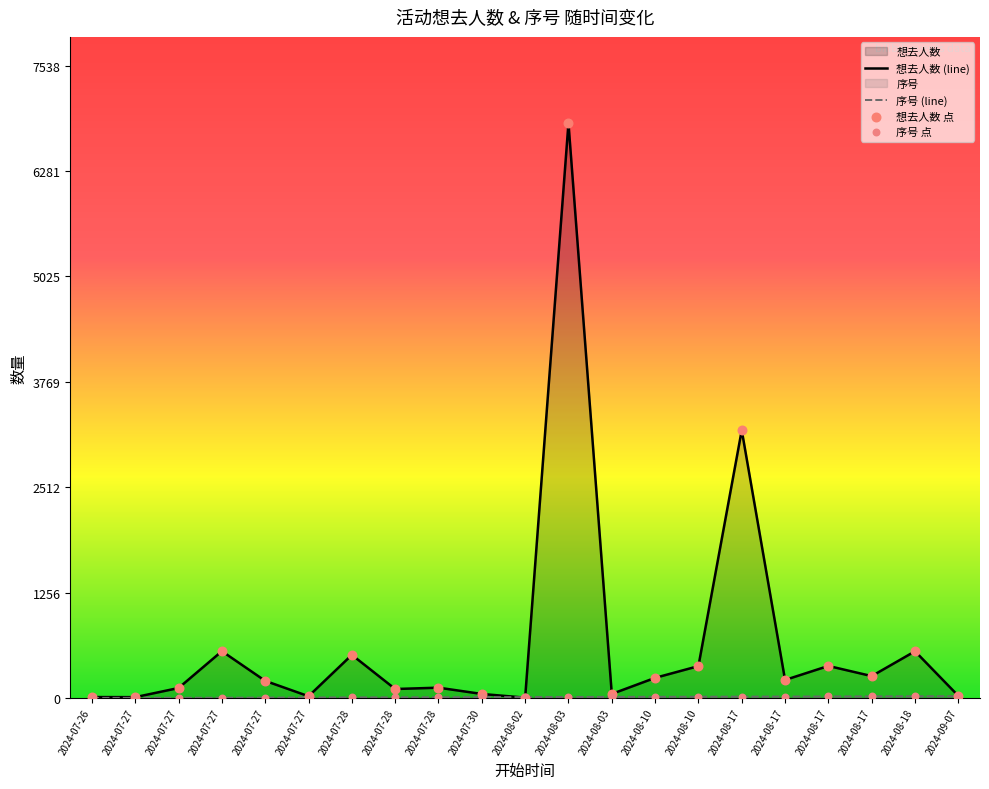

Is the value of 想去人数 (line) at 2024-08-03 greater than the value of 想去人数 点 at 2024-07-28?

Yes